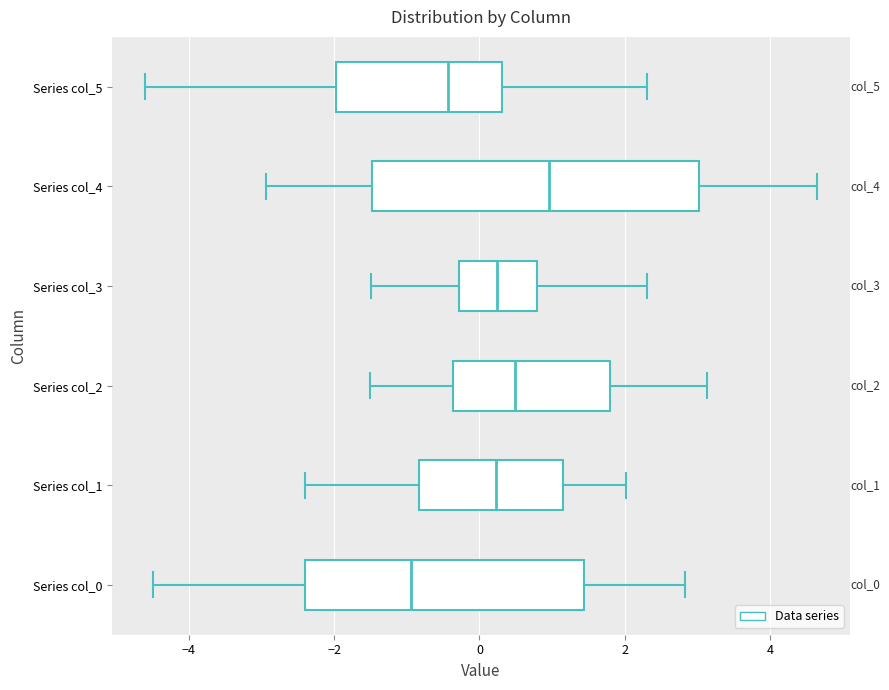

Reading bottom to top, transcribe this box plot: for each box, give where its median line is, the range the box spans, and where its two whiskers end, as read against the x-axis. The values are not printed on the chart, so give them approximately, as read against the axis.

Series col_0: median -1.0, box -2.4 to 1.4, whiskers -4.4 to 2.8
Series col_1: median 0.2, box -0.8 to 1.2, whiskers -2.4 to 2.0
Series col_2: median 0.4, box -0.4 to 1.8, whiskers -1.6 to 3.2
Series col_3: median 0.2, box -0.2 to 0.8, whiskers -1.4 to 2.4
Series col_4: median 1.0, box -1.4 to 3.0, whiskers -3.0 to 4.6
Series col_5: median -0.4, box -2.0 to 0.4, whiskers -4.6 to 2.4